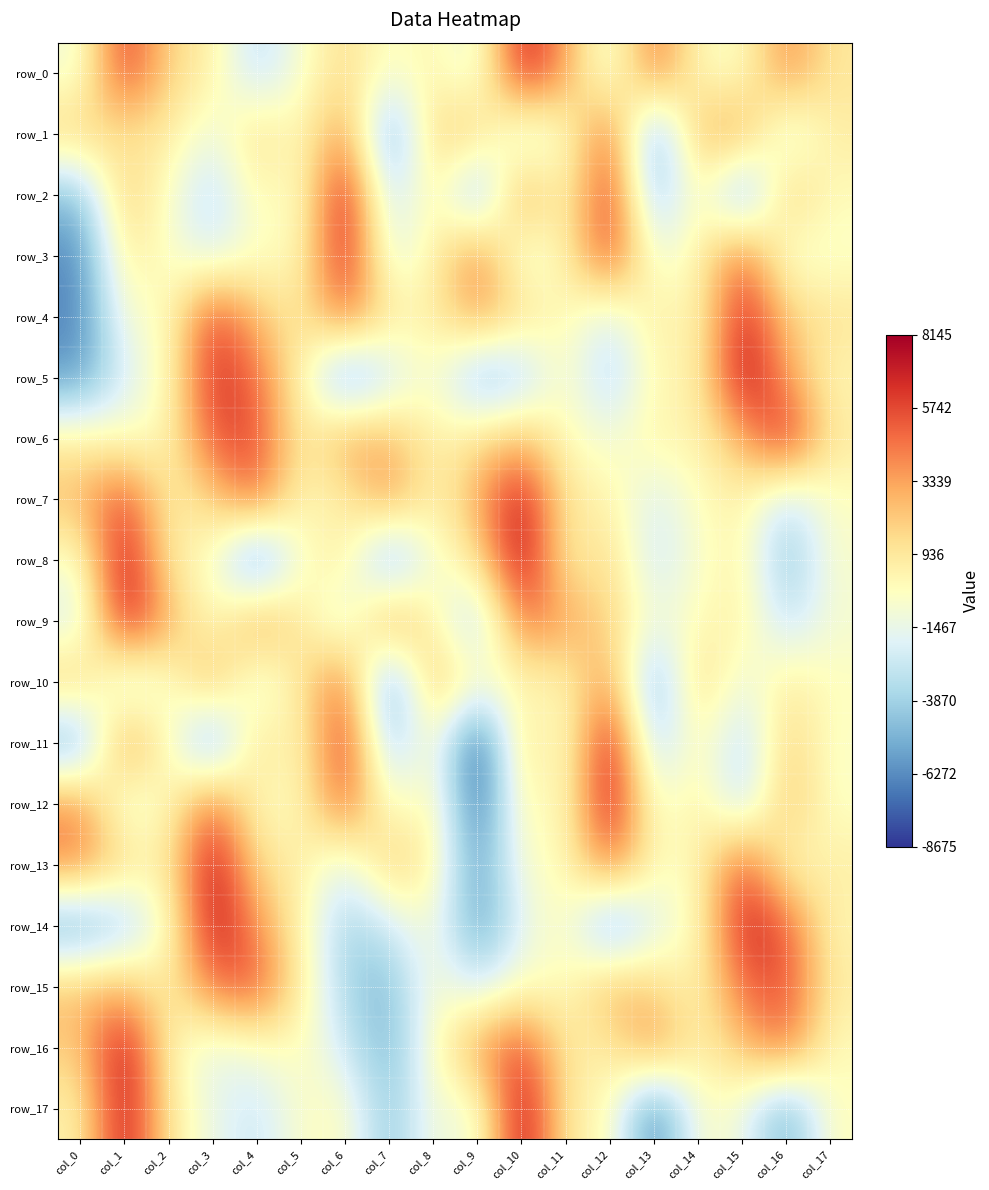

Reading left to right, list all the values displayed in this chart.

row_0: col_0=-1092.5	col_1=6271.0	col_2=1678.5	col_3=579.2	col_4=-3240.3	col_5=-692.5	col_6=1485.6	col_7=-594.2	col_8=334.3	col_9=-1731.9	col_10=7271.0	col_11=3312.6	col_12=-1692.1	col_13=4841.2	col_14=-99.1	col_15=-476.0	col_16=4078.6	col_17=930.6
row_1: col_0=2007.9	col_1=947.6	col_2=913.1	col_3=-1456.7	col_4=1738.2	col_5=-220.3	col_6=3990.3	col_7=-6008.0	col_8=1948.0	col_9=2074.5	col_10=-2584.9	col_11=-500.6	col_12=5223.3	col_13=-5916.1	col_14=2773.3	col_15=3421.7	col_16=-2276.9	col_17=698.0
row_2: col_0=-4644.7	col_1=2340.1	col_2=-553.3	col_3=-3462.7	col_4=313.3	col_5=-689.4	col_6=7679.4	col_7=-3431.9	col_8=913.7	col_9=-5381.2	col_10=4010.0	col_11=-210.9	col_12=6712.5	col_13=-4901.0	col_14=642.3	col_15=-5968.4	col_16=2478.5	col_17=-108.8
row_3: col_0=-6417.1	col_1=933.1	col_2=-437.1	col_3=-2108.8	col_4=-410.4	col_5=-85.0	col_6=7281.2	col_7=-2037.5	col_8=234.3	col_9=4432.1	col_10=-1544.2	col_11=272.2	col_12=6215.4	col_13=-1450.3	col_14=255.1	col_15=5009.4	col_16=-1027.1	col_17=-588.9
row_4: col_0=-6477.1	col_1=-649.6	col_2=-353.0	col_3=6050.2	col_4=2498.3	col_5=738.2	col_6=4677.3	col_7=986.5	col_8=512.5	col_9=3492.8	col_10=1466.0	col_11=51.6	col_12=-2201.0	col_13=1031.8	col_14=-177.6	col_15=7104.6	col_16=2000.5	col_17=1148.2
row_5: col_0=-5851.7	col_1=-2118.1	col_2=-223.4	col_3=6616.5	col_4=4837.3	col_5=238.4	col_6=-5894.3	col_7=-2750.4	col_8=-379.7	col_9=-4825.7	col_10=-3985.1	col_11=17.8	col_12=-3803.6	col_13=216.4	col_14=248.3	col_15=7846.6	col_16=3481.7	col_17=49.5
row_6: col_0=542.3	col_1=-468.7	col_2=71.6	col_3=5512.8	col_4=5750.0	col_5=412.5	col_6=3445.5	col_7=2772.5	col_8=334.5	col_9=1192.1	col_10=2607.7	col_11=-191.8	col_12=-967.9	col_13=482.2	col_14=232.0	col_15=2963.9	col_16=6969.6	col_17=830.3
row_7: col_0=2602.3	col_1=5867.7	col_2=472.5	col_3=1795.6	col_4=5048.0	col_5=63.8	col_6=449.4	col_7=3914.8	col_8=142.5	col_9=3003.5	col_10=7526.8	col_11=872.4	col_12=477.6	col_13=-2225.8	col_14=-204.6	col_15=444.2	col_16=-2964.4	col_17=-386.3
row_8: col_0=-704.3	col_1=7784.3	col_2=587.9	col_3=-361.0	col_4=-6865.7	col_5=-384.8	col_6=916.0	col_7=-5849.1	col_8=-580.3	col_9=898.0	col_10=8107.9	col_11=306.4	col_12=1662.7	col_13=-2727.8	col_14=-610.3	col_15=537.5	col_16=-4767.5	col_17=-578.5
row_9: col_0=-2245.3	col_1=7313.2	col_2=3042.3	col_3=-510.7	col_4=3959.3	col_5=963.1	col_6=-2304.2	col_7=4283.4	col_8=207.8	col_9=-3902.4	col_10=4842.1	col_11=3333.9	col_12=1726.4	col_13=-1150.9	col_14=-114.3	col_15=632.4	col_16=-3044.4	col_17=-861.1
row_10: col_0=2368.4	col_1=-2843.4	col_2=-652.5	col_3=3222.6	col_4=-2043.6	col_5=1045.1	col_6=4978.3	col_7=-6417.7	col_8=3039.9	col_9=-284.5	col_10=-59.1	col_11=127.8	col_12=3768.0	col_13=-5608.3	col_14=2220.3	col_15=-1536.6	col_16=852.7	col_17=-241.1
row_11: col_0=-5599.6	col_1=4312.6	col_2=-88.9	col_3=-6002.0	col_4=1822.8	col_5=-343.2	col_6=6847.7	col_7=-4479.4	col_8=169.4	col_9=-8675.3	col_10=1850.8	col_11=-987.3	col_12=7815.3	col_13=-3953.6	col_14=397.5	col_15=-3564.2	col_16=2032.7	col_17=-508.0
row_12: col_0=3975.8	col_1=-1666.6	col_2=-41.3	col_3=4904.5	col_4=-210.2	col_5=-41.0	col_6=5331.7	col_7=-1037.9	col_8=588.7	col_9=-7734.3	col_10=470.6	col_11=-491.2	col_12=7801.8	col_13=-1158.3	col_14=936.1	col_15=-3336.1	col_16=2713.5	col_17=-506.0
row_13: col_0=4153.9	col_1=1611.4	col_2=417.6	col_3=7841.5	col_4=1393.6	col_5=719.7	col_6=-2117.0	col_7=2373.3	col_8=541.4	col_9=-6115.1	col_10=-472.0	col_11=-157.2	col_12=4675.7	col_13=-50.8	col_14=-65.3	col_15=5711.2	col_16=-245.7	col_17=663.2
row_14: col_0=-5890.9	col_1=-4073.6	col_2=-541.9	col_3=7535.0	col_4=3807.1	col_5=248.1	col_6=-3945.2	col_7=-2526.0	col_8=-563.5	col_9=-5959.1	col_10=-1720.2	col_11=-42.5	col_12=-5886.8	col_13=-1848.8	col_14=-170.4	col_15=7028.1	col_16=5403.1	col_17=121.7
row_15: col_0=2519.0	col_1=2676.7	col_2=400.0	col_3=4626.7	col_4=5566.9	col_5=663.0	col_6=-3726.0	col_7=-4922.0	col_8=-388.2	col_9=-2413.8	col_10=-352.8	col_11=-332.4	col_12=3048.4	col_13=1719.7	col_14=83.0	col_15=4844.4	col_16=5609.1	col_17=707.5
row_16: col_0=2026.0	col_1=7823.6	col_2=276.4	col_3=-1754.2	col_4=-823.8	col_5=-33.3	col_6=-2518.1	col_7=-5072.1	col_8=-287.2	col_9=3548.0	col_10=5881.1	col_11=790.7	col_12=668.3	col_13=4115.0	col_14=266.7	col_15=2425.7	col_16=4723.8	col_17=-171.0
row_17: col_0=322.8	col_1=7679.4	col_2=912.2	col_3=-1372.4	col_4=-2767.7	col_5=-496.5	col_6=-198.9	col_7=-4639.0	col_8=-659.6	col_9=-1508.5	col_10=8144.6	col_11=575.3	col_12=82.0	col_13=-6980.5	col_14=-383.3	col_15=-1115.2	col_16=-5577.2	col_17=-208.5